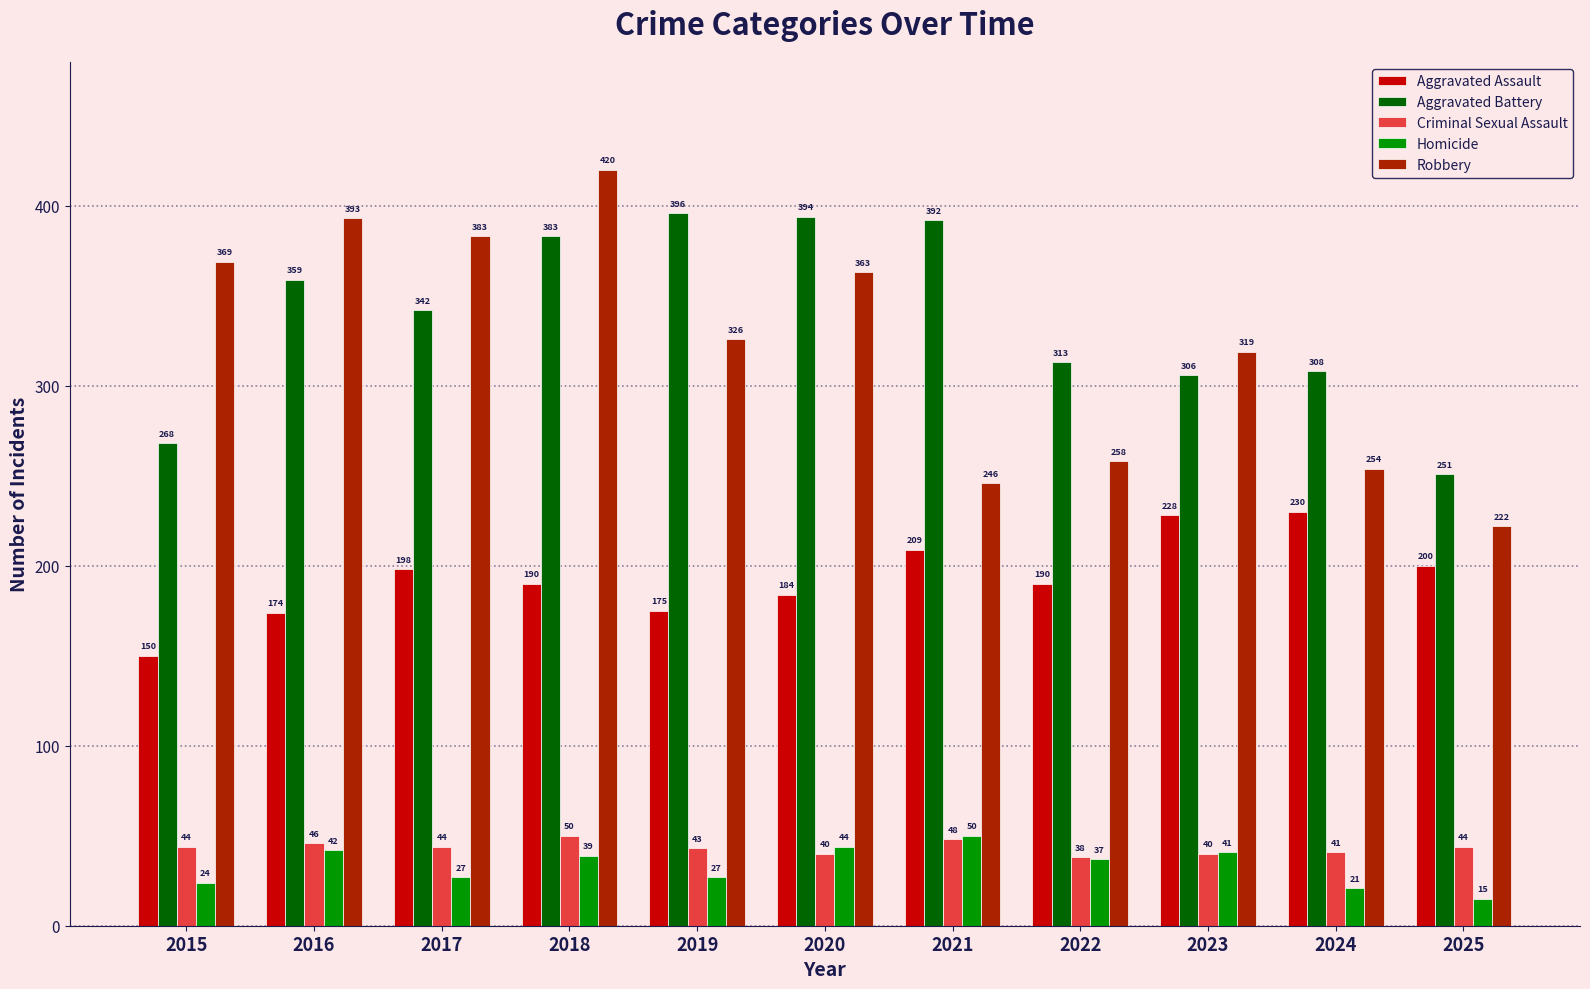

Reading right to left, extract all data points from this chart.

Aggravated Assault: 200	230	228	190	209	184	175	190	198	174	150
Aggravated Battery: 251	308	306	313	392	394	396	383	342	359	268
Criminal Sexual Assault: 44	41	40	38	48	40	43	50	44	46	44
Homicide: 15	21	41	37	50	44	27	39	27	42	24
Robbery: 222	254	319	258	246	363	326	420	383	393	369